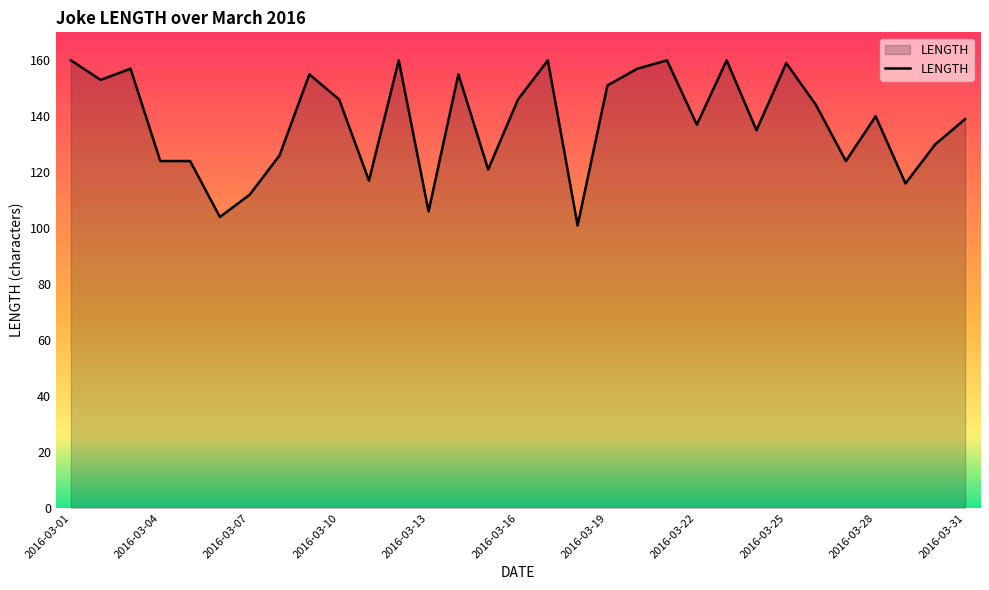

What is the maximum value shown in the chart?

160